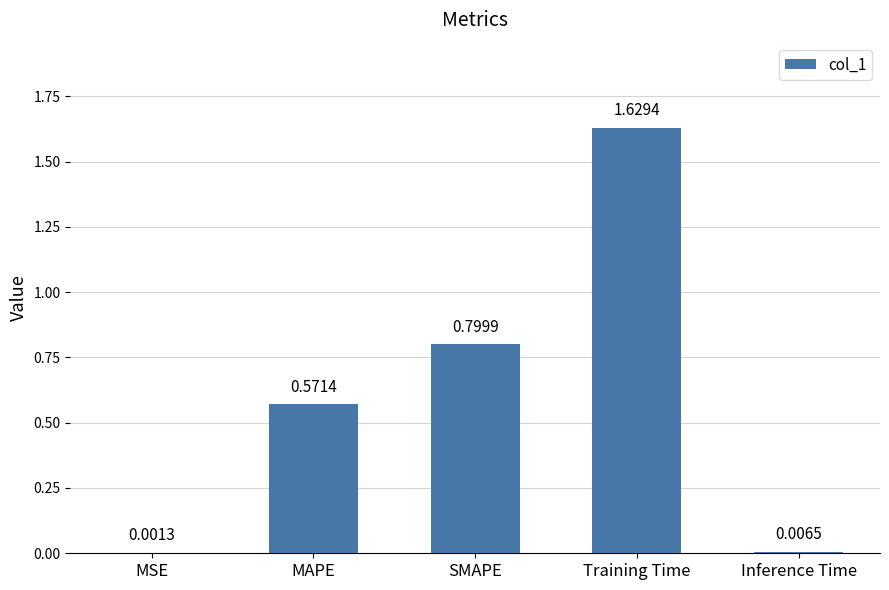

What is the change in value from MAPE to Inference Time?

-0.6